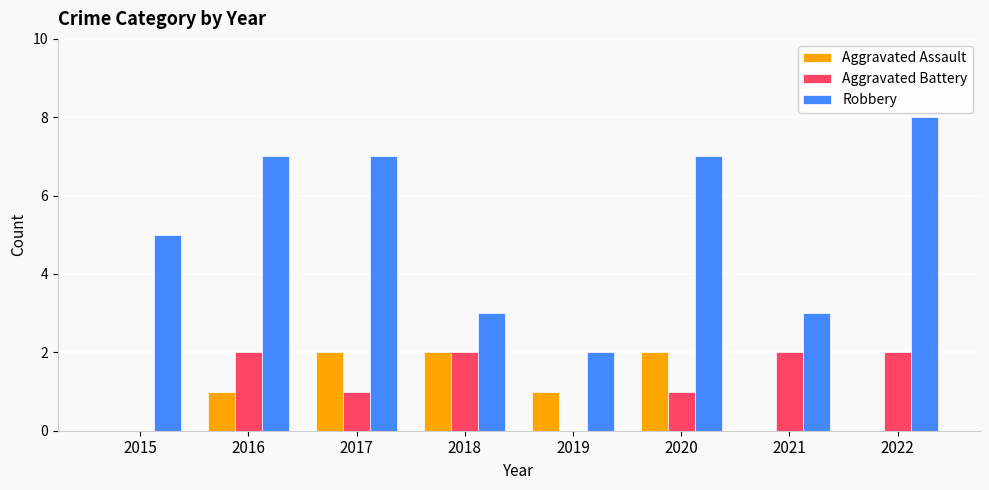

Reading left to right, list all the values displayed in this chart.

Aggravated Assault: 2015=0	2016=1	2017=2	2018=2	2019=1	2020=2	2021=0	2022=0
Aggravated Battery: 2015=0	2016=2	2017=1	2018=2	2019=0	2020=1	2021=2	2022=2
Robbery: 2015=5	2016=7	2017=7	2018=3	2019=2	2020=7	2021=3	2022=8